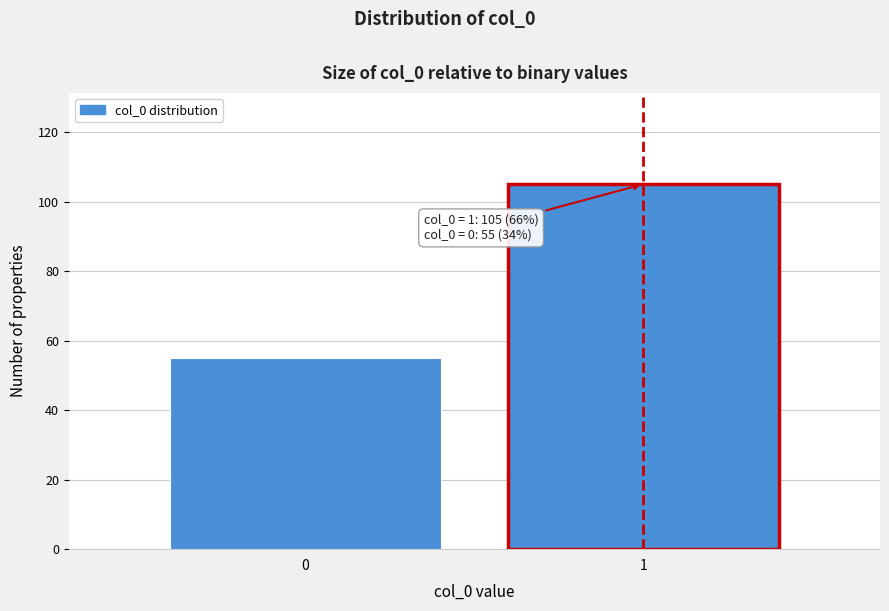

Reading left to right, what are all the values shown in this chart?

55	105